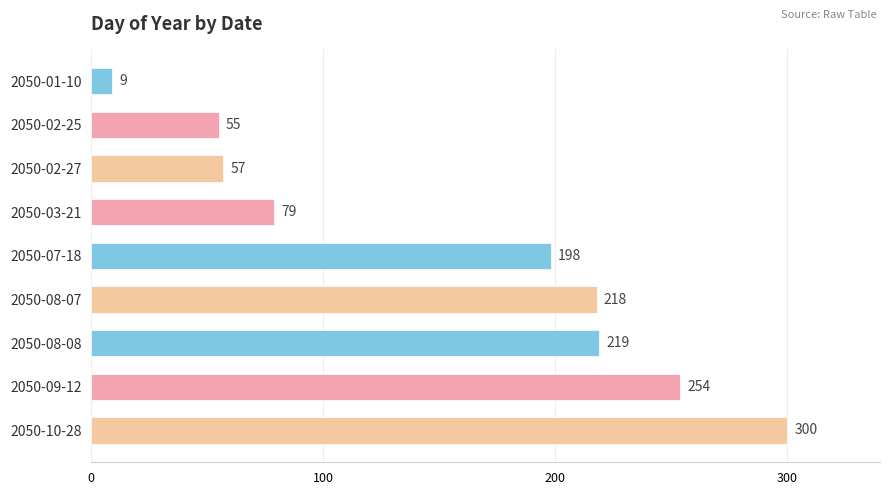

Is it true that the value at 2050-02-27 is 79?

False